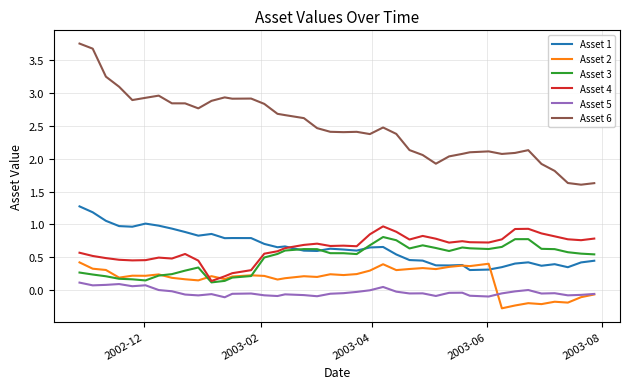

What are all the series names shown in the legend?

Asset 1, Asset 2, Asset 3, Asset 4, Asset 5, Asset 6